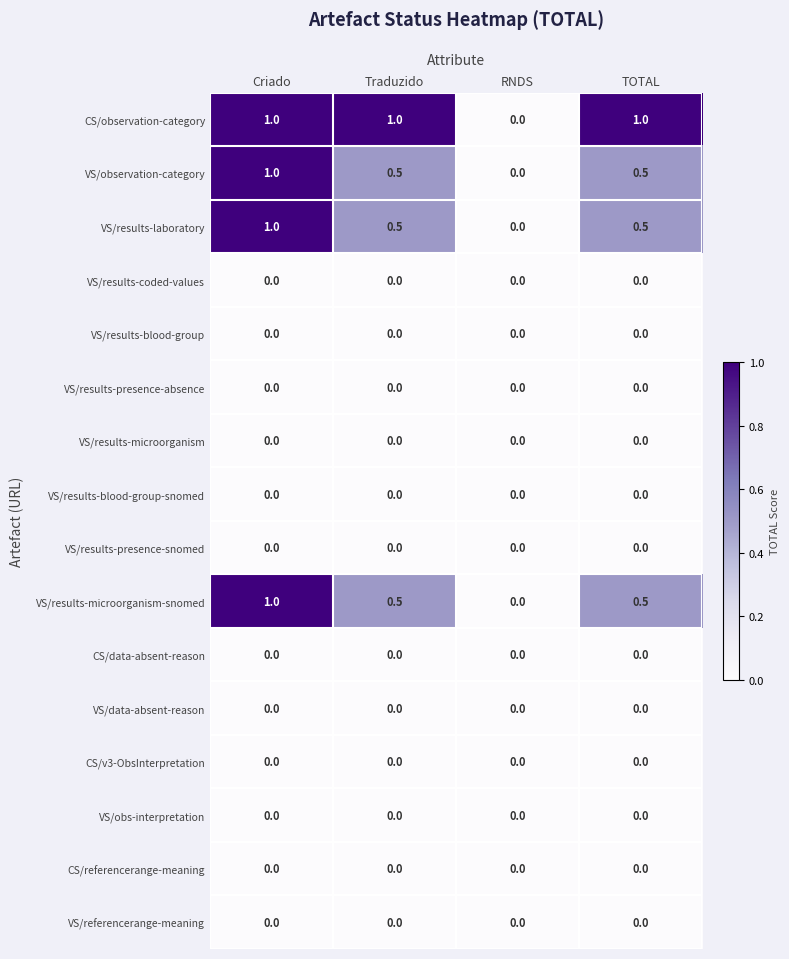

Which series has the largest total across all categories?

CS/observation-category